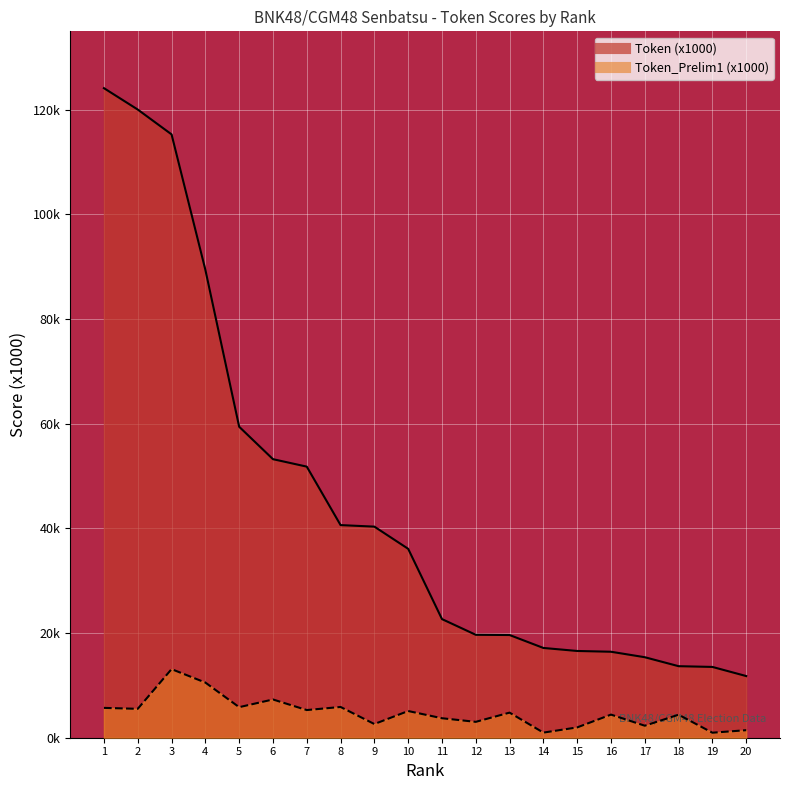

Reading left to right, list all the values displayed in this chart.

Token (x10000): 1=124.1	2=120.1	3=115.3	4=89.4	5=59.4	6=53.2	7=51.8	8=40.6	9=40.3	10=36.1	11=22.7	12=19.7	13=19.6	14=17.2	15=16.6	16=16.4	17=15.4	18=13.7	19=13.5	20=11.8
Token_Prelim1: 1=5.7	2=5.5	3=13.1	4=10.5	5=5.8	6=7.3	7=5.3	8=5.9	9=2.6	10=5.1	11=3.7	12=3.0	13=4.8	14=1.0	15=2.0	16=4.4	17=2.3	18=4.4	19=1.0	20=1.4